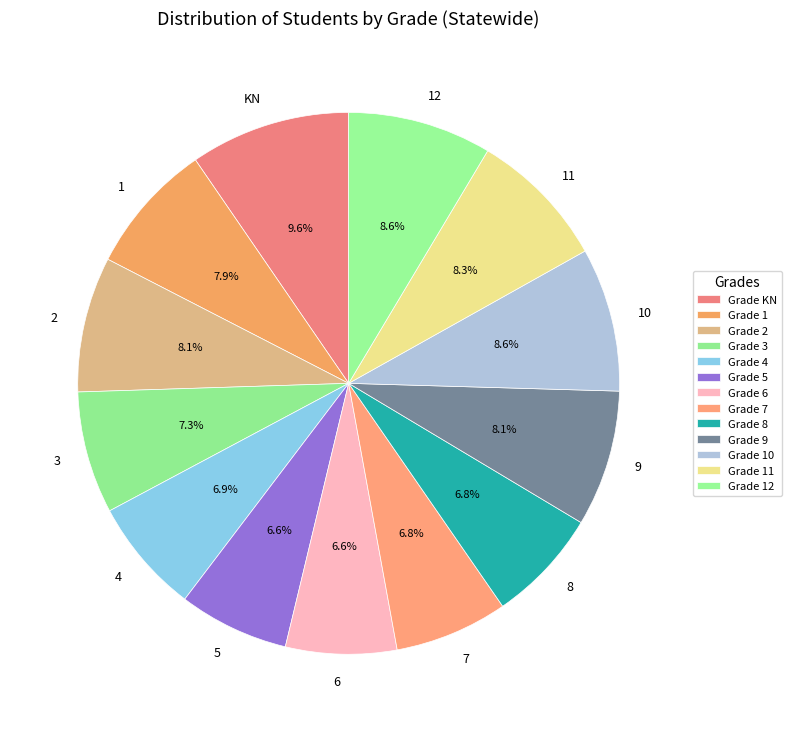

How many segments does this pie chart have?

13